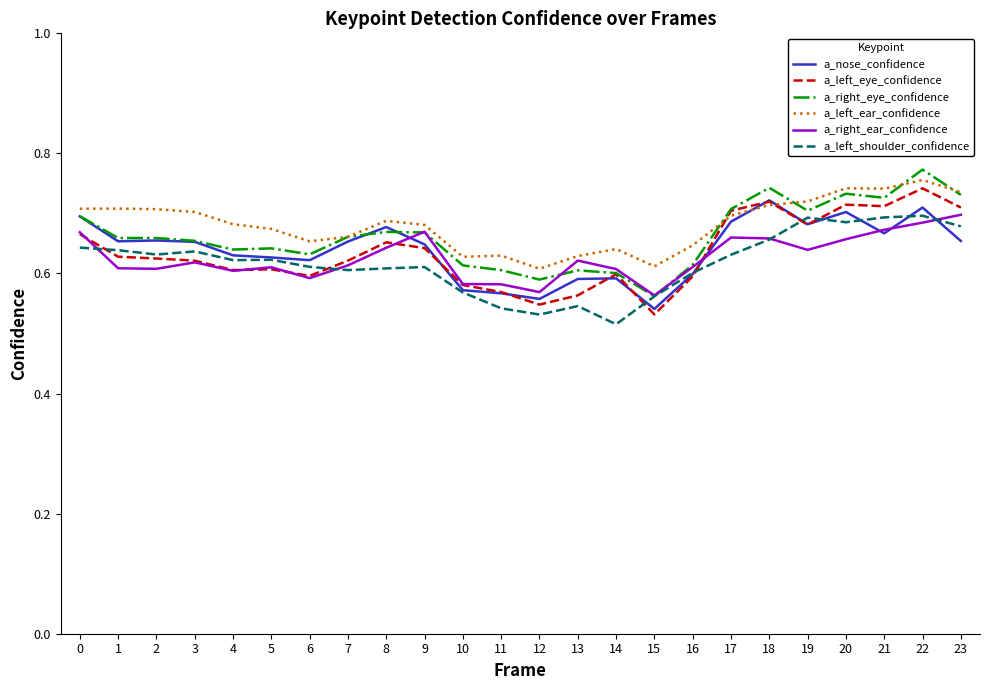

The a_left_ear_confidence series shows 0.7 at 23. True or false?

True